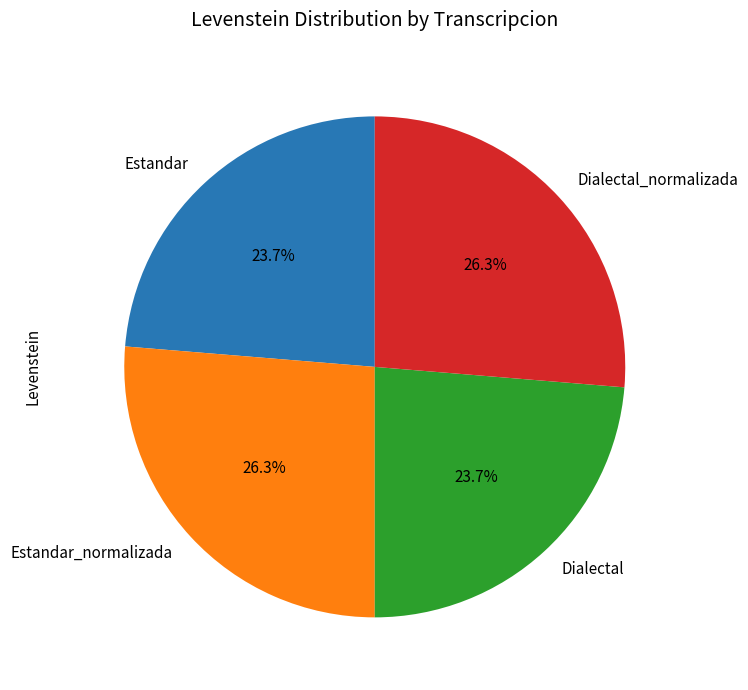

Does Dialectal represent more than half of the total?

No